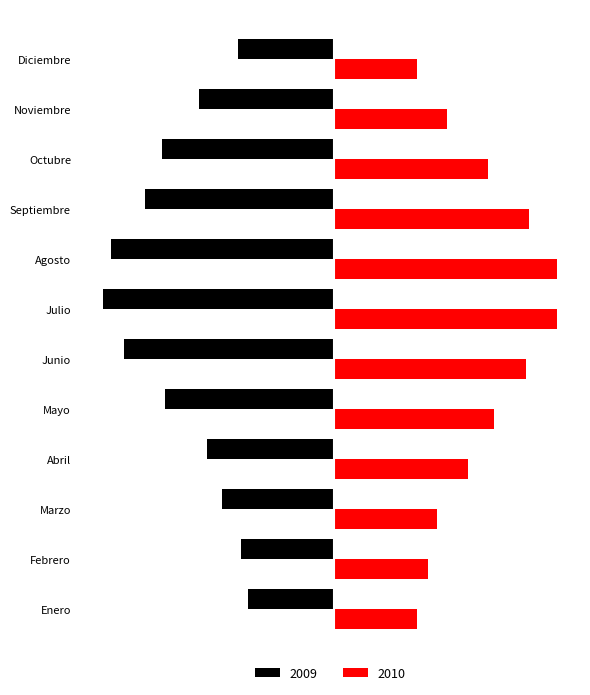

Rank the categories by 2009 value from lowest to highest.

Julio, Agosto, Junio, Septiembre, Octubre, Mayo, Noviembre, Abril, Marzo, Diciembre, Febrero, Enero